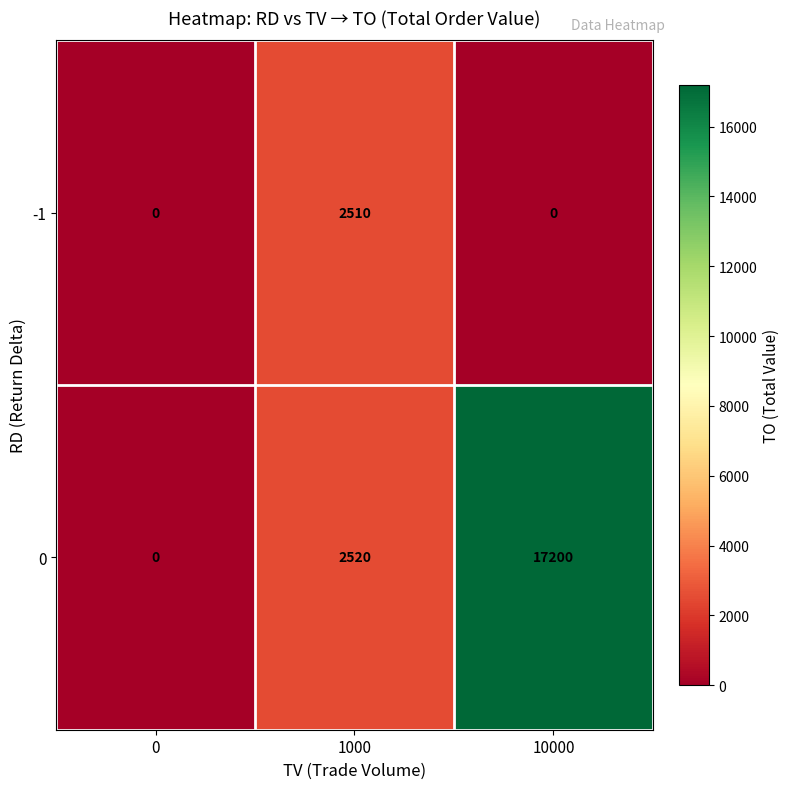

Reading left to right, transcribe all the data shown in this chart.

-1: 0	2510	0
0: 0	2520	17200